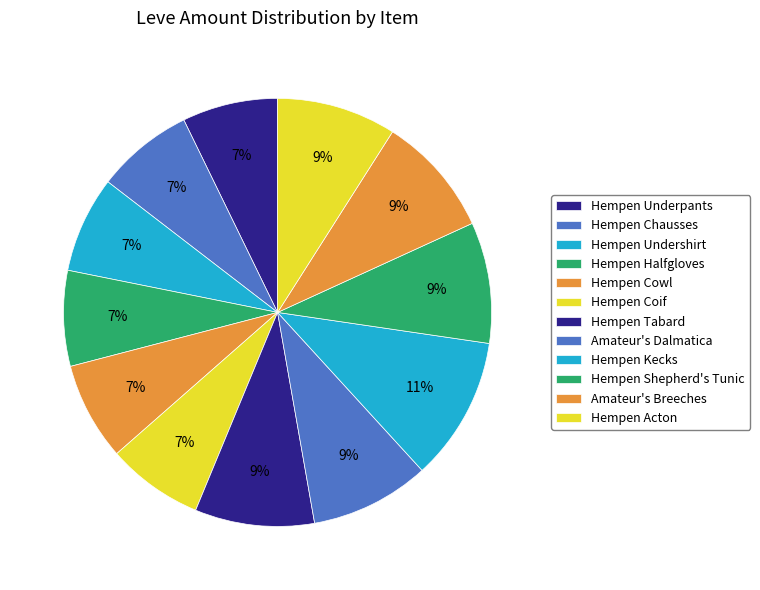

Count the number of slices in the pie.

12